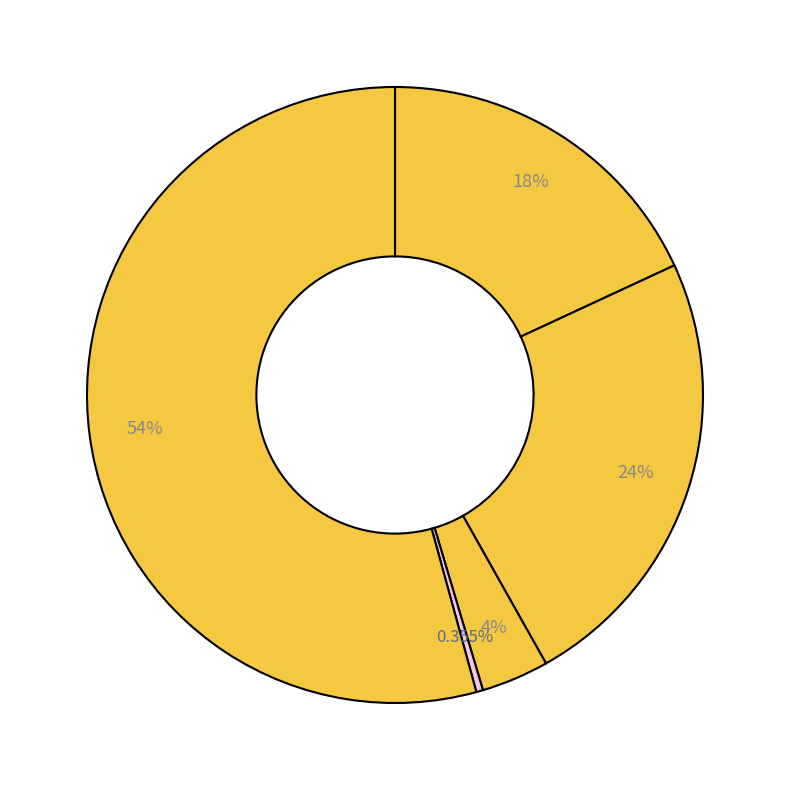

Rank the categories by value from highest to lowest.

Robbery, Aggravated Battery, Aggravated Assault, Criminal Sexual Assault, Homicide